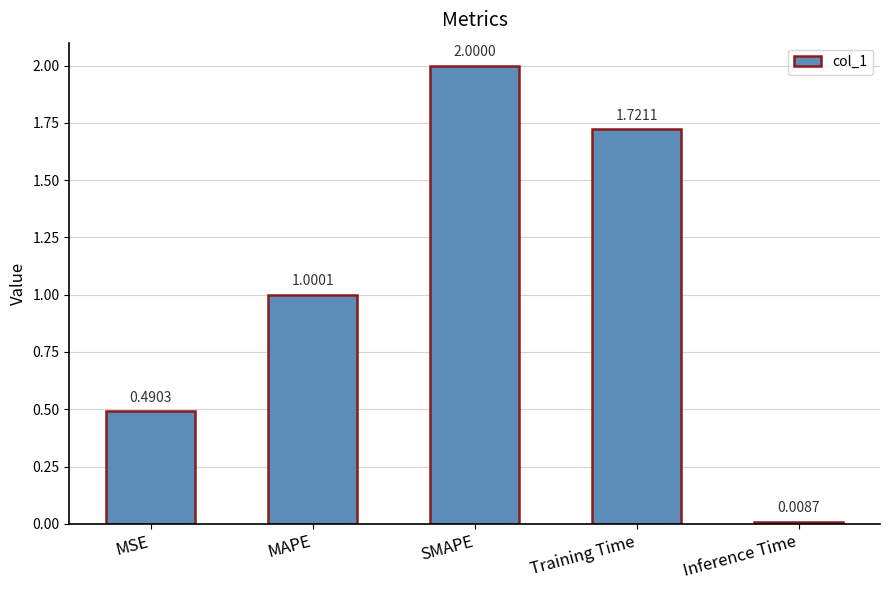

Which label corresponds to the largest value in the chart?

SMAPE